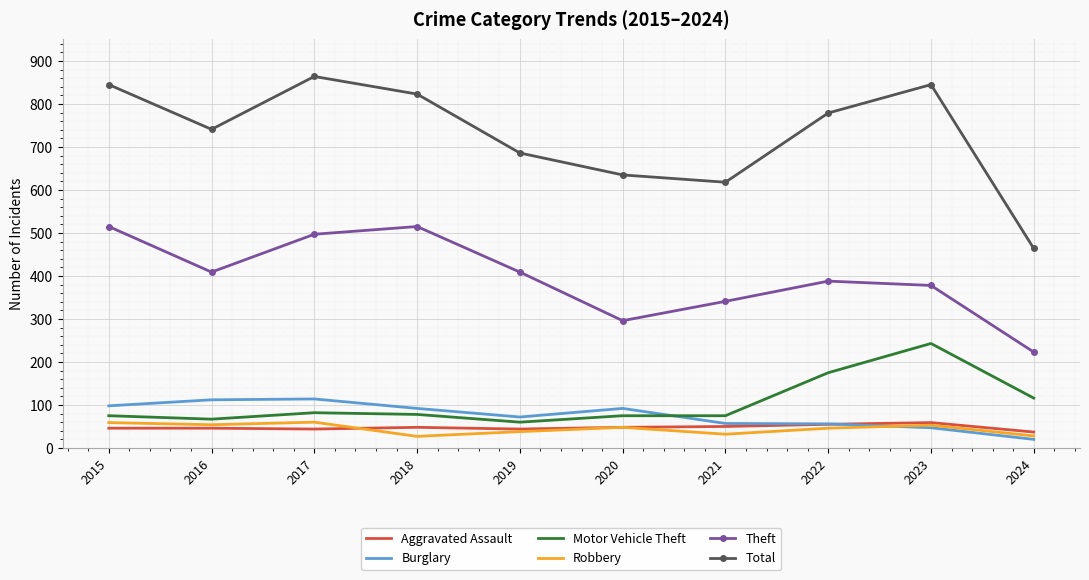

What is the maximum value for Aggravated Assault?

59